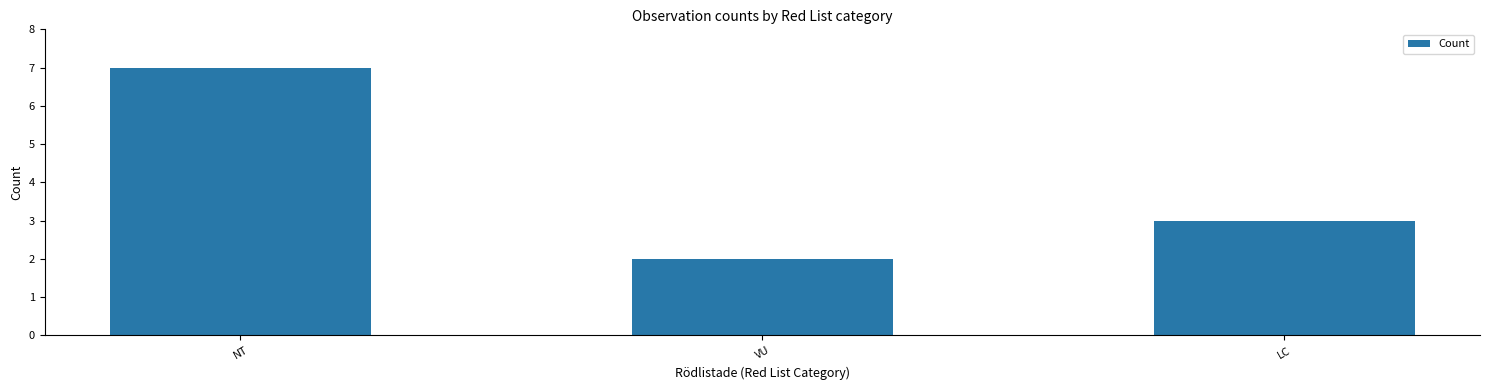

Reading left to right, transcribe all the data shown in this chart.

7	2	3